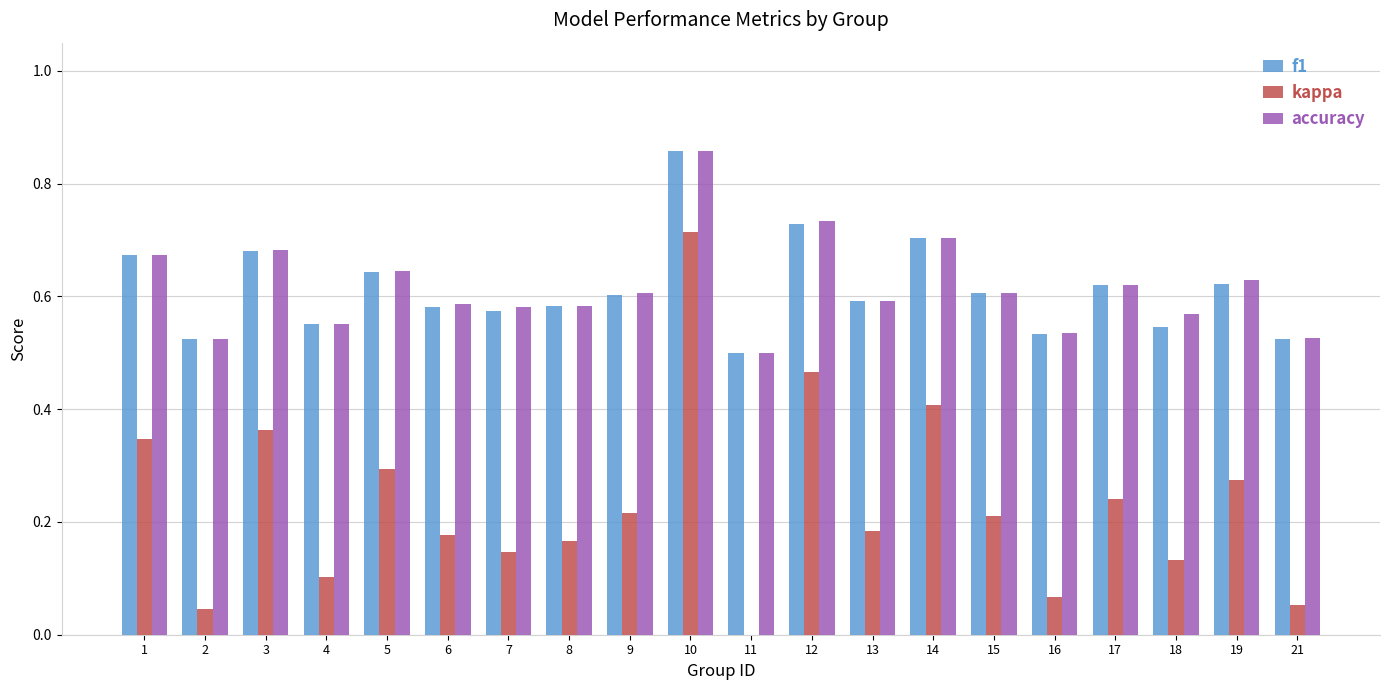

Are the bars grouped side by side (vs. stacked)?

Yes